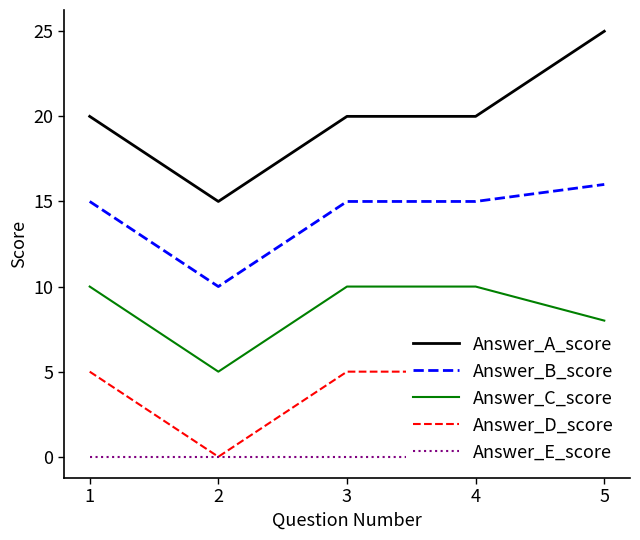

True or false: Answer_B_score and Answer_D_score cross at least once.

False